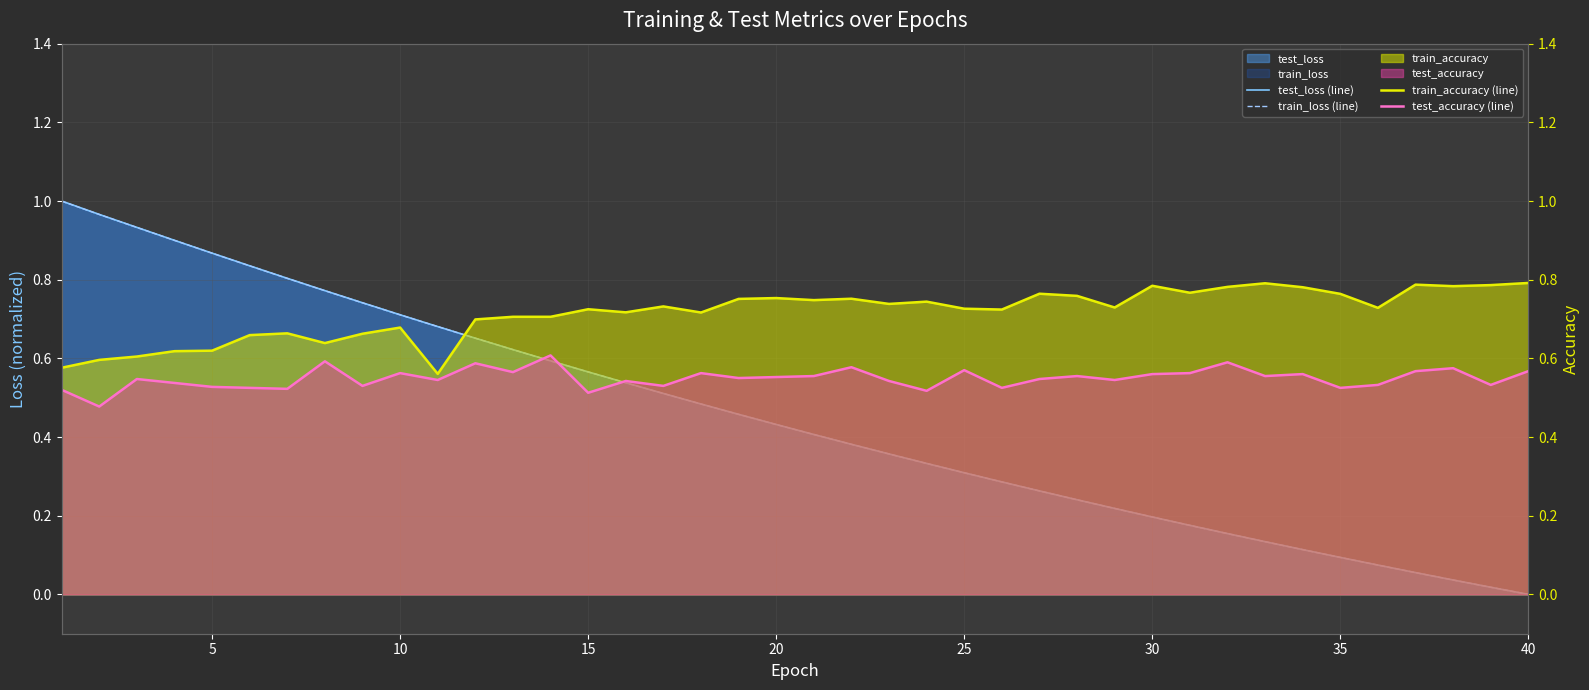

List the series in order of their peak value, highest first.

test_loss (line), train_loss (line), train_accuracy (line), test_accuracy (line)